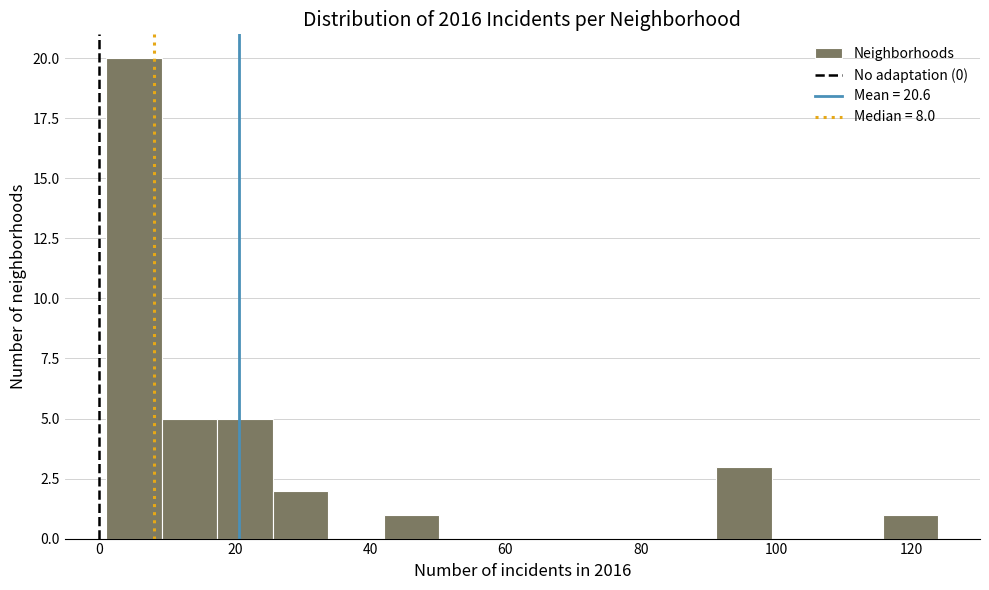

Over which range of the x-axis is the bar tallest?

1.0 to 9.2